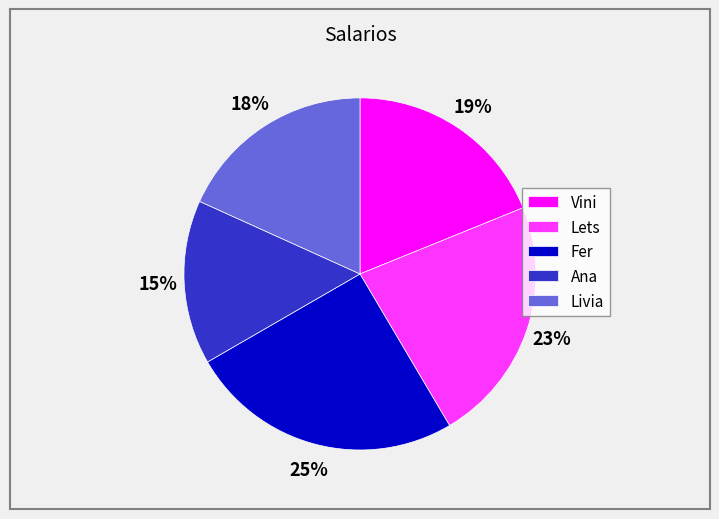

Rank the categories by value from highest to lowest.

Fer, Lets, Vini, Livia, Ana